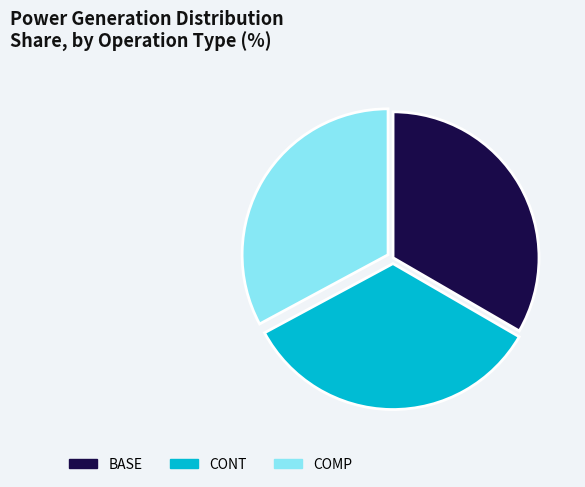

Combined, do COMP and BASE account for over 50%?

Yes